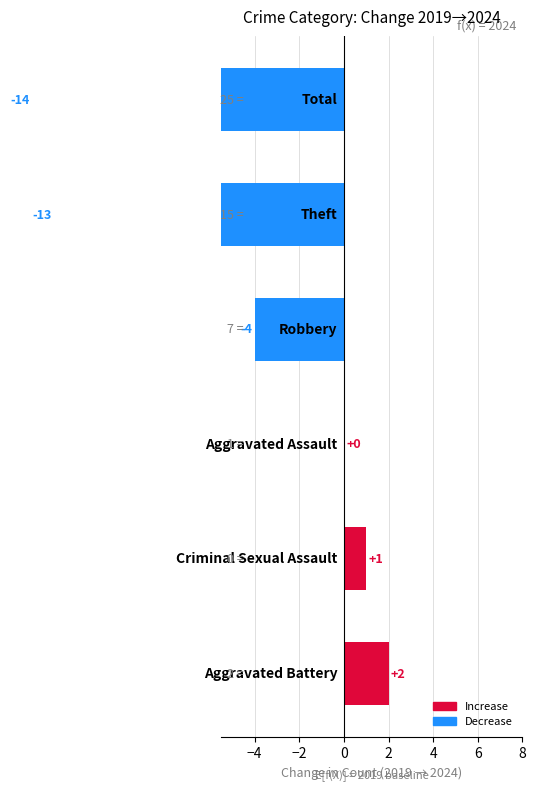

What is the smallest value displayed?

-14